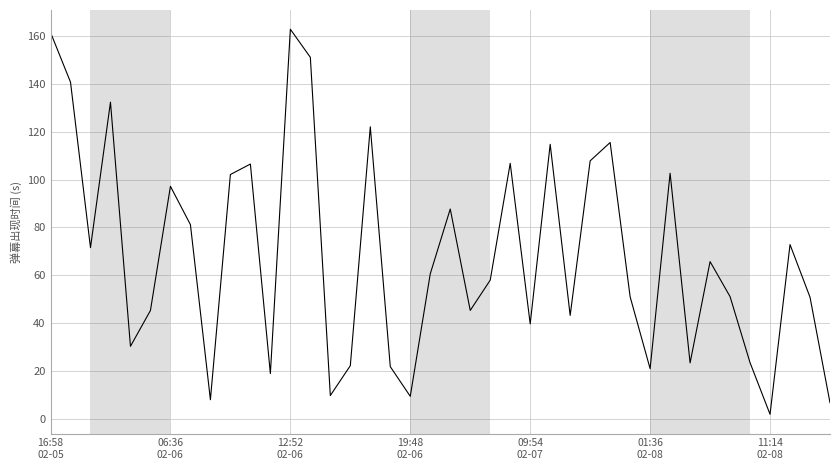

Is this an area chart (filled region under the line)?

No